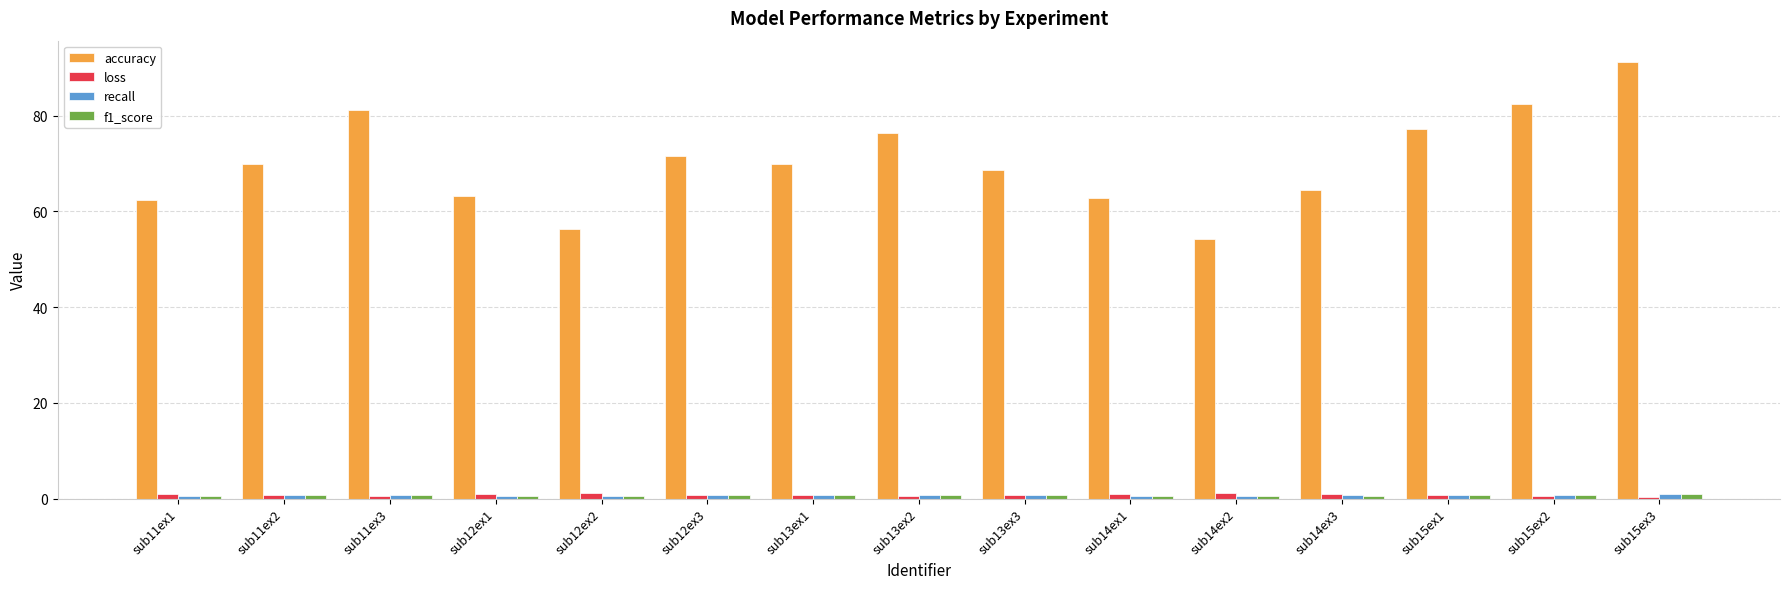

Which label corresponds to the largest value in the chart?

sub15ex3